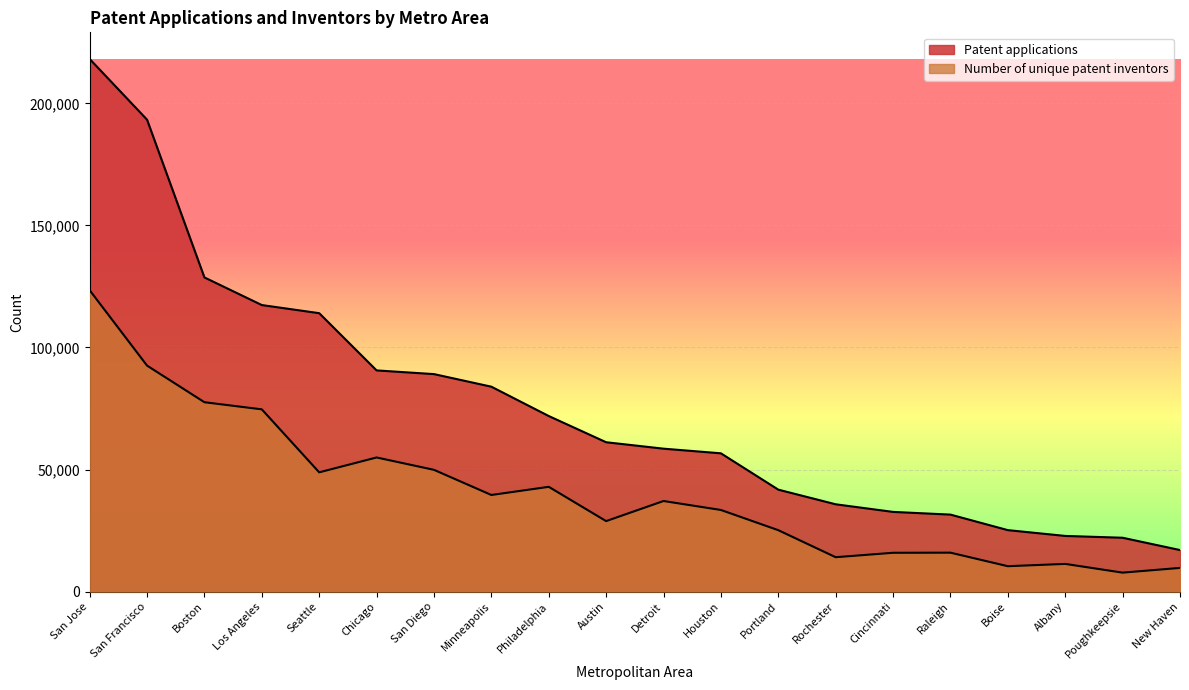

True or false: Patent applications has more than 1 points higher than both neighbors.

False